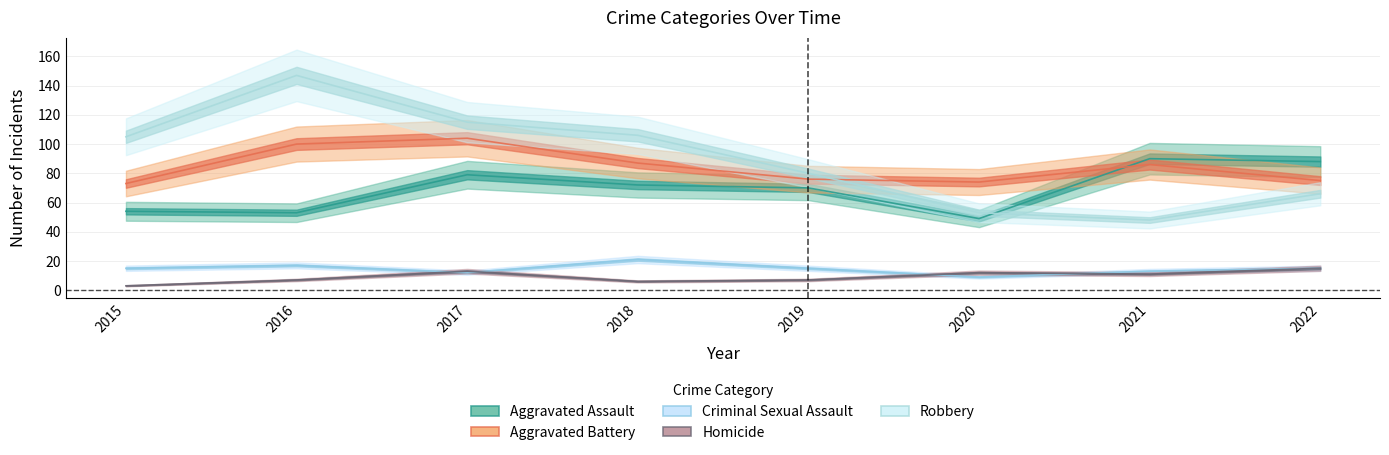

What is the difference between the Aggravated Battery values at 2022 and 2016?

25